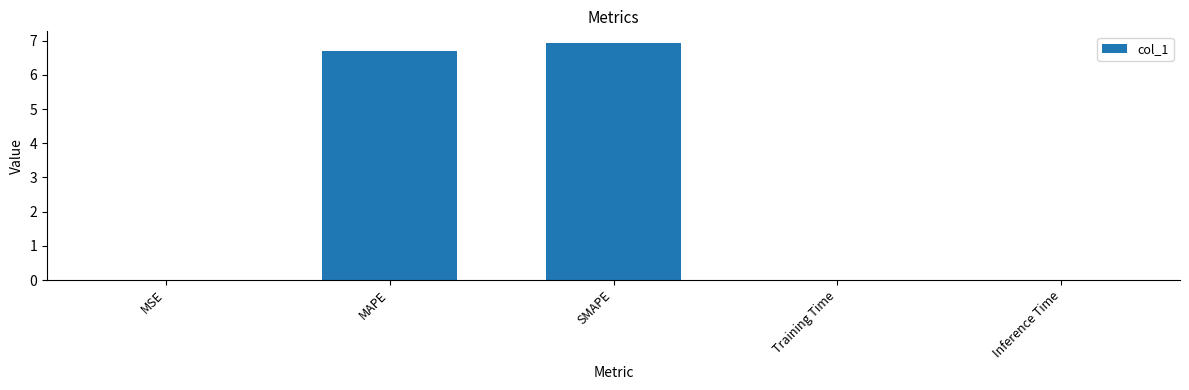

Is it true that the value at SMAPE is 6.9?

True